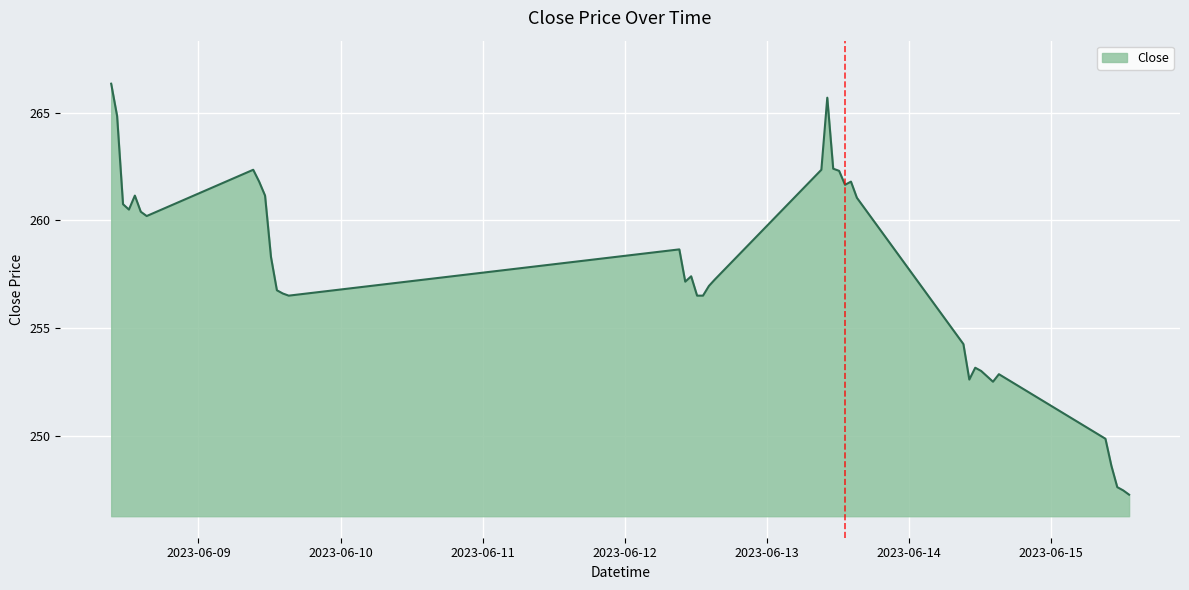

What is the maximum value shown in the chart?

266.4